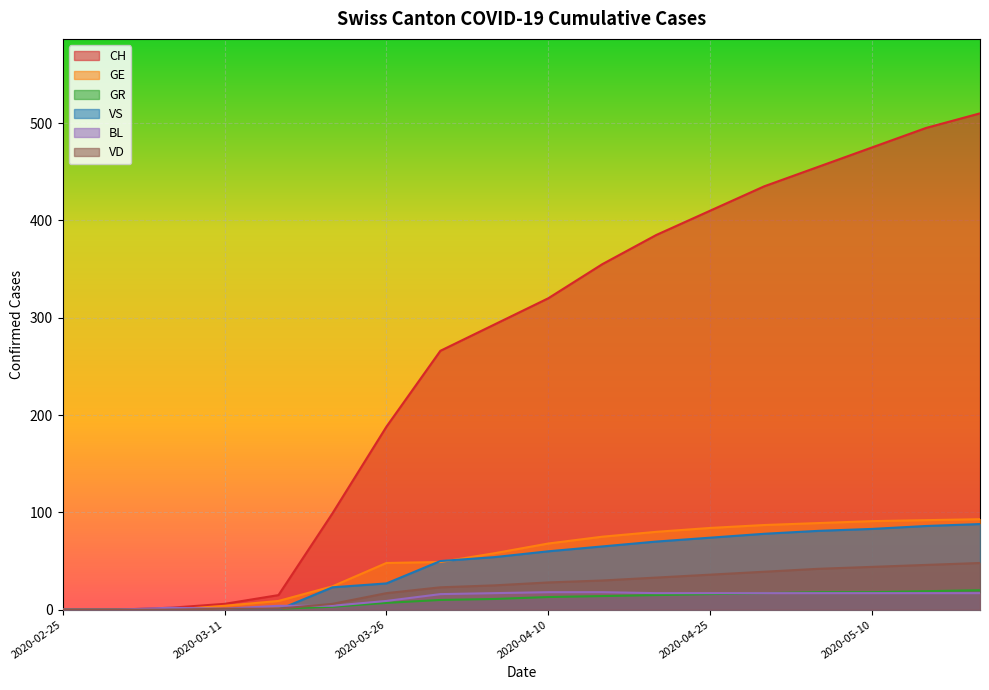

What is the average value of the CH series?

262